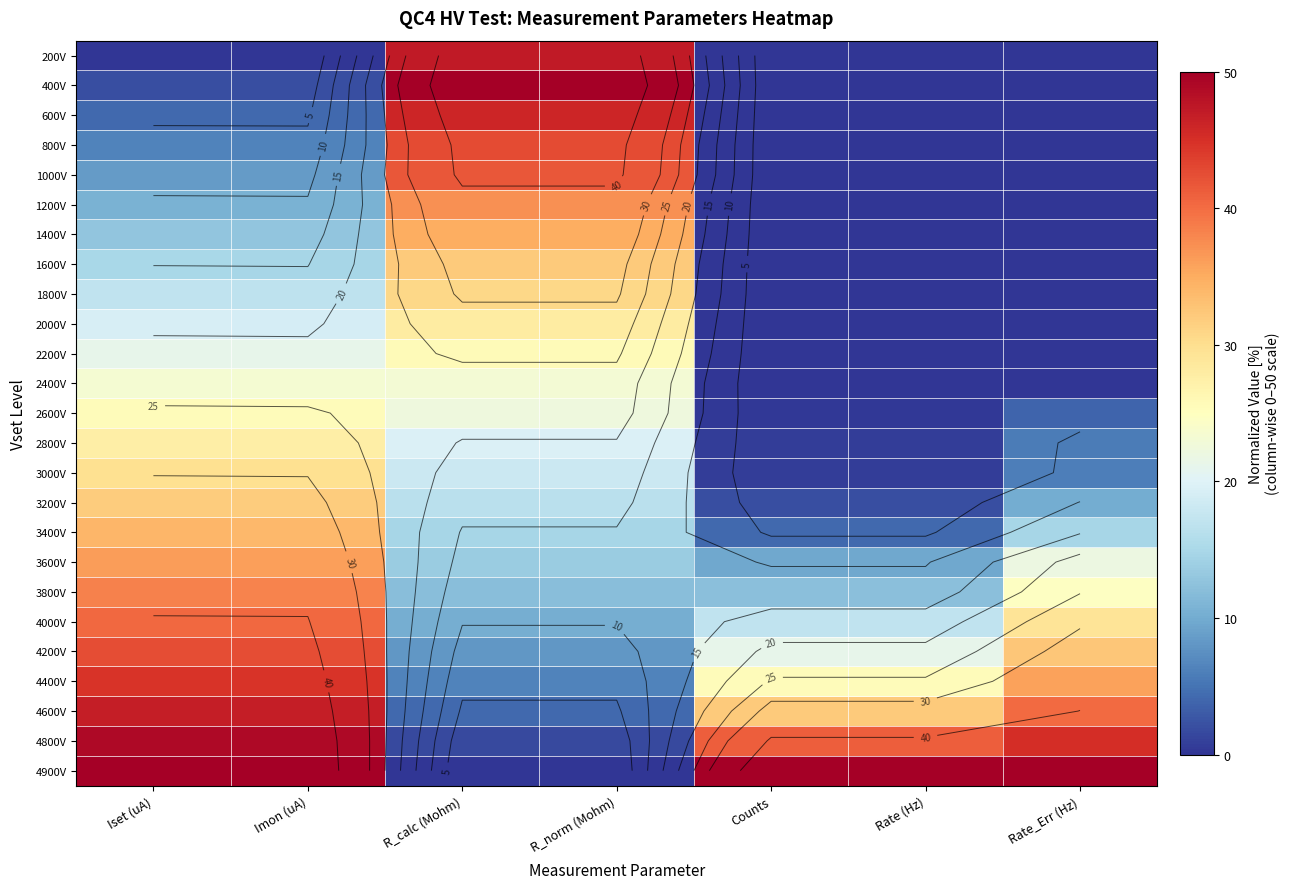

The 1800V series shows 30.8 at R_calc (Mohm). True or false?

True